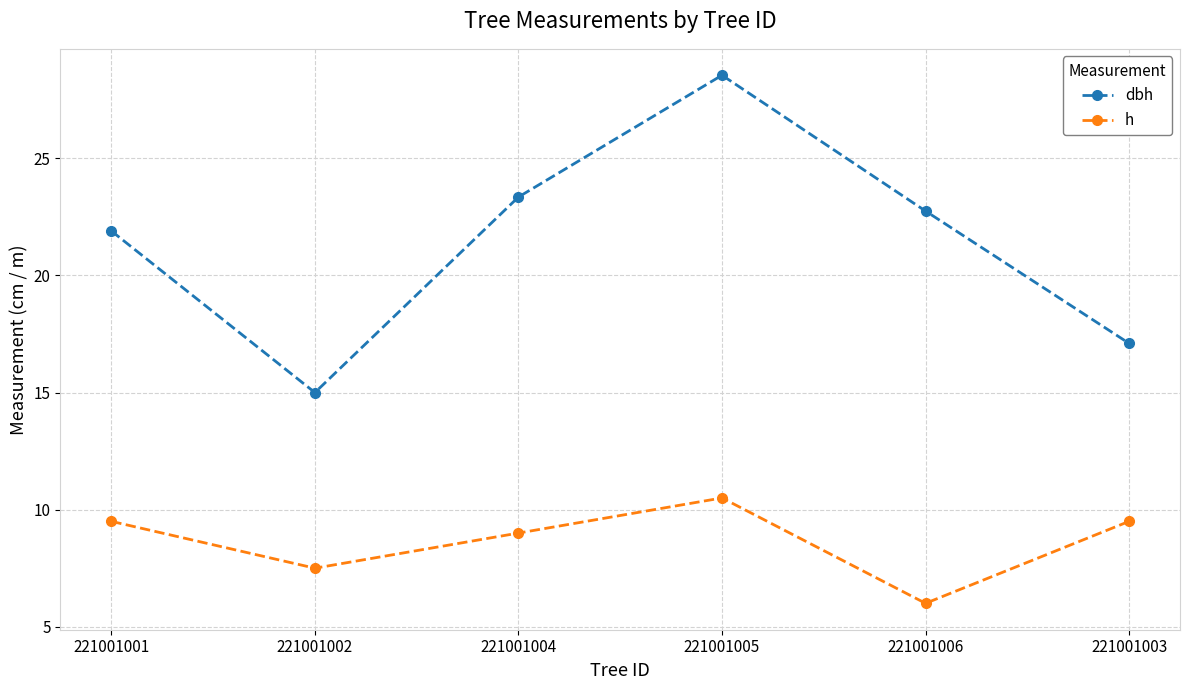

Where is the first local maximum for dbh?

221001005